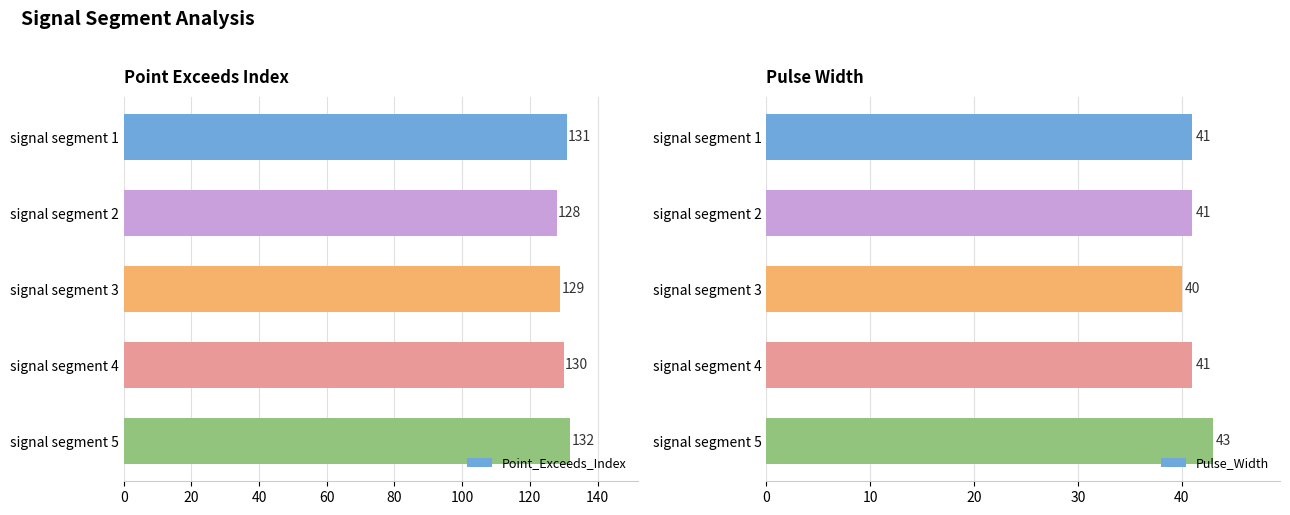

At which label is Point_Exceeds_Index closest to 130?

signal segment 4